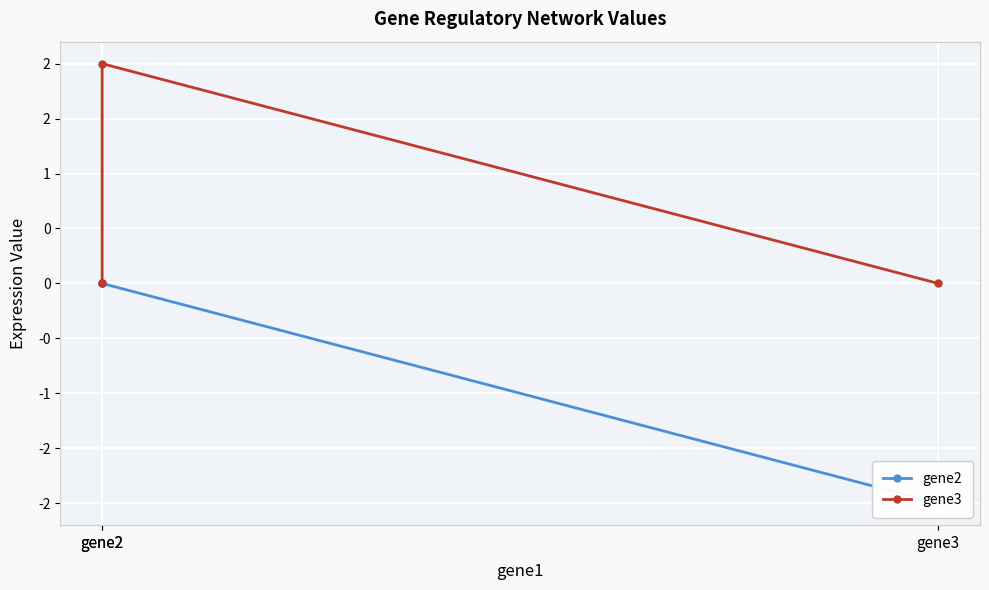

List the labels in order of gene2 value, smallest first.

gene3, gene2, gene2